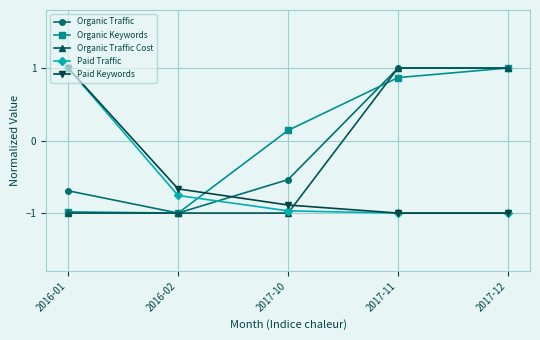

What is the spread (max minus min) of values at 2017-10?

1.1